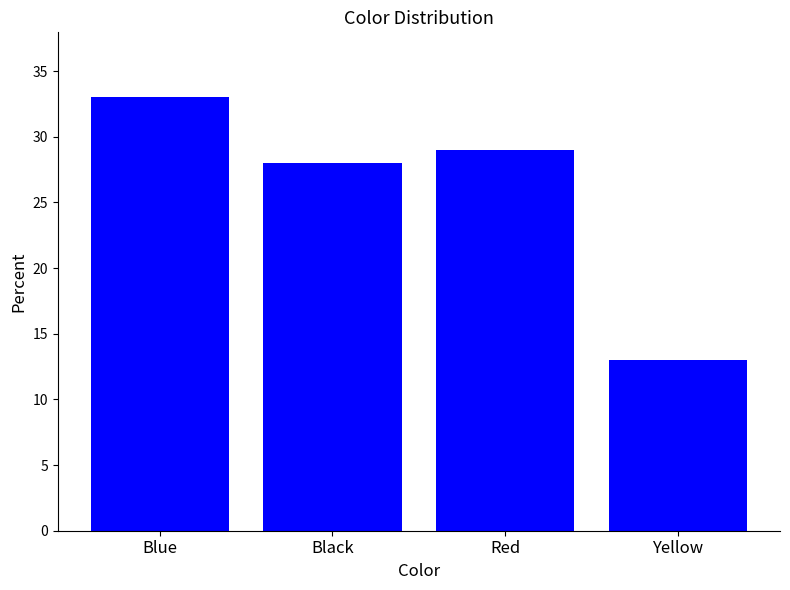

What is the sum of all values?

103